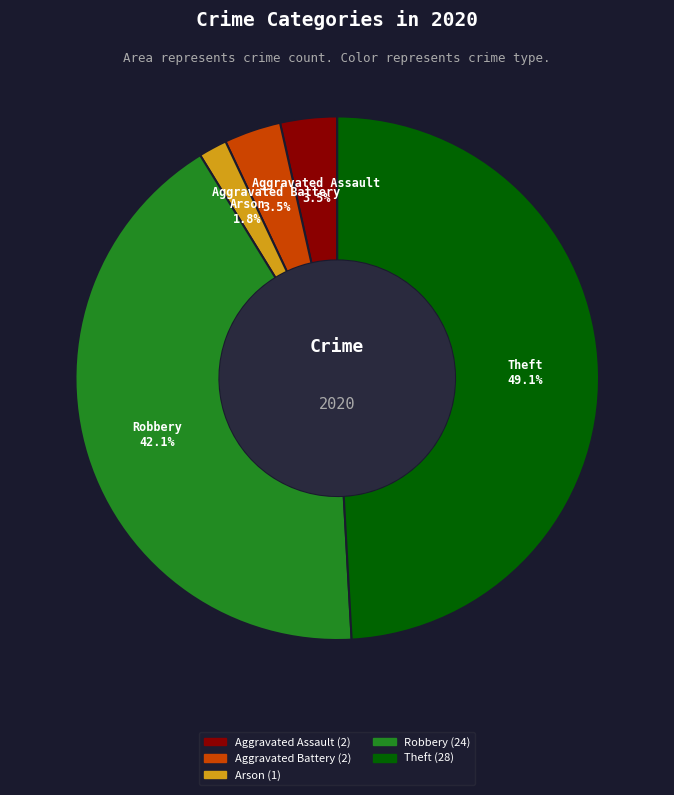

How many slices are in this pie chart?

5